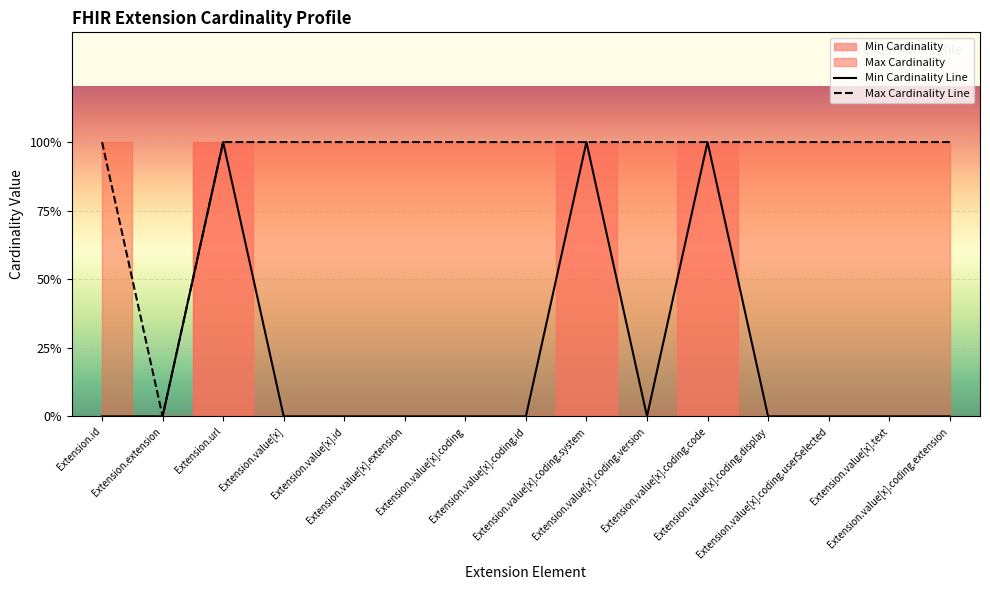

Rank the categories by Min Cardinality value from highest to lowest.

Extension.url, Extension.value[x].coding.system, Extension.value[x].coding.code, Extension.id, Extension.extension, Extension.value[x], Extension.value[x].id, Extension.value[x].extension, Extension.value[x].coding, Extension.value[x].coding.id, Extension.value[x].coding.version, Extension.value[x].coding.display, Extension.value[x].coding.userSelected, Extension.value[x].text, Extension.value[x].coding.extension